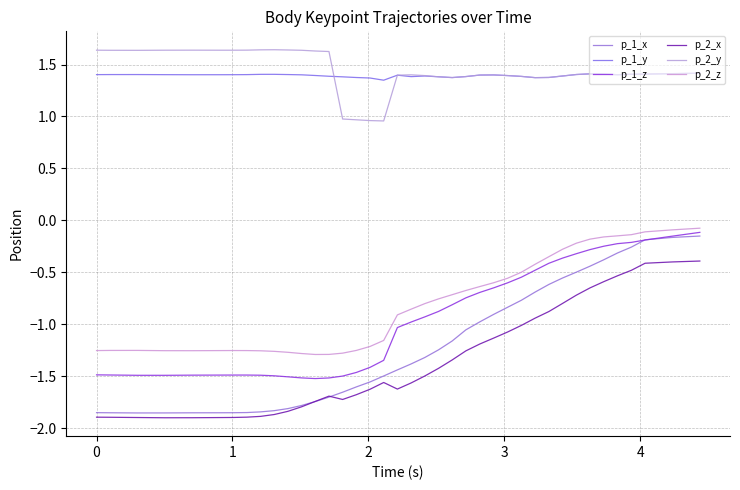

How many lines are shown in the chart?

6